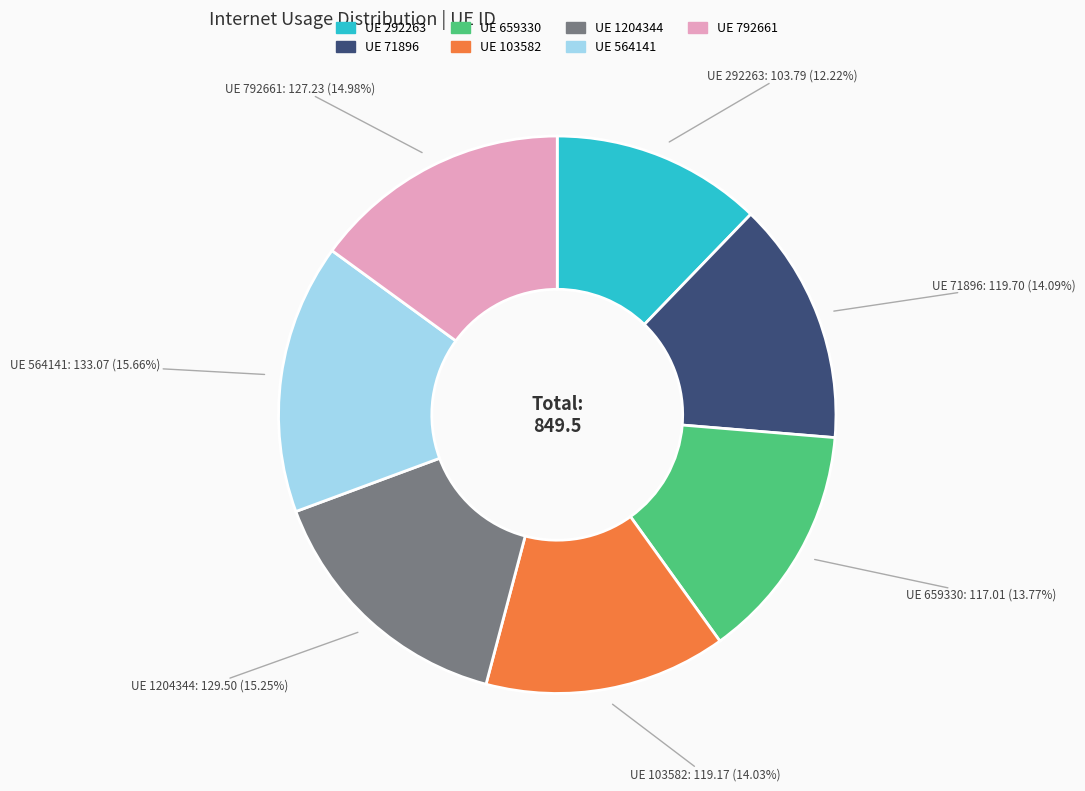

Is there a majority slice in this chart?

No